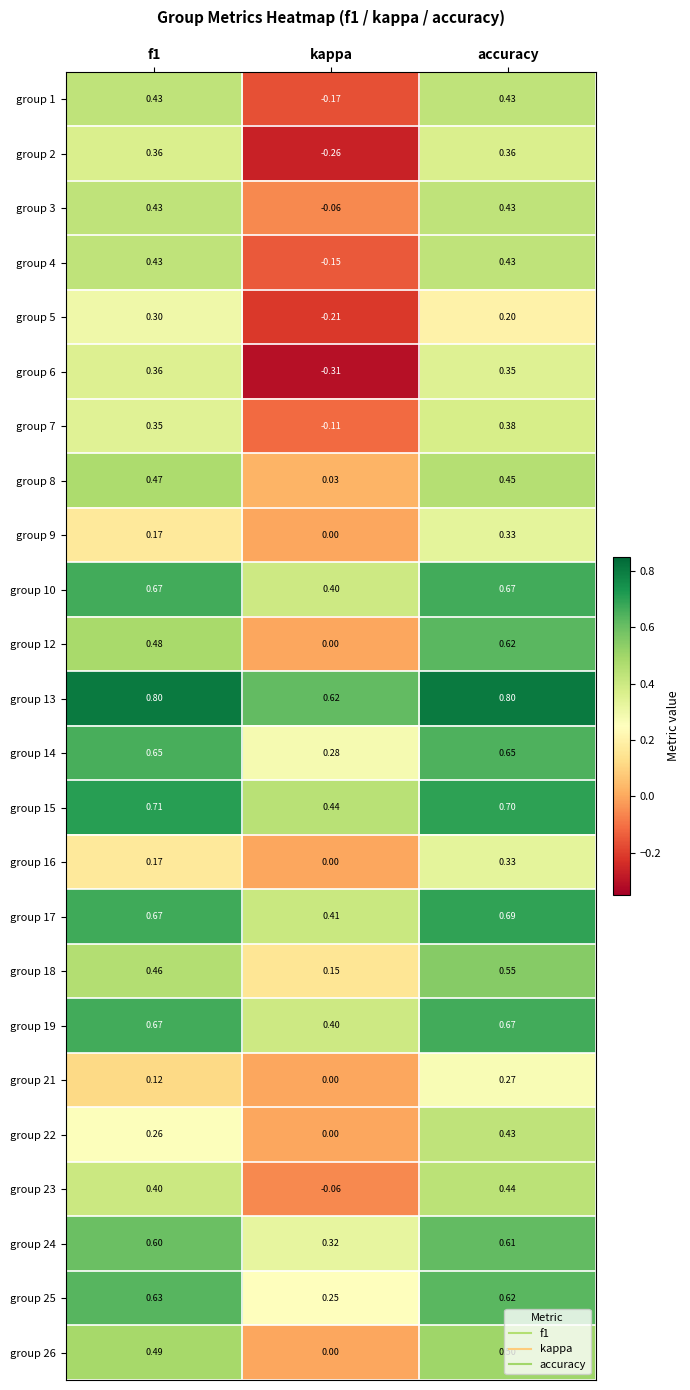

Which category has the highest value in the group 9 series?

accuracy